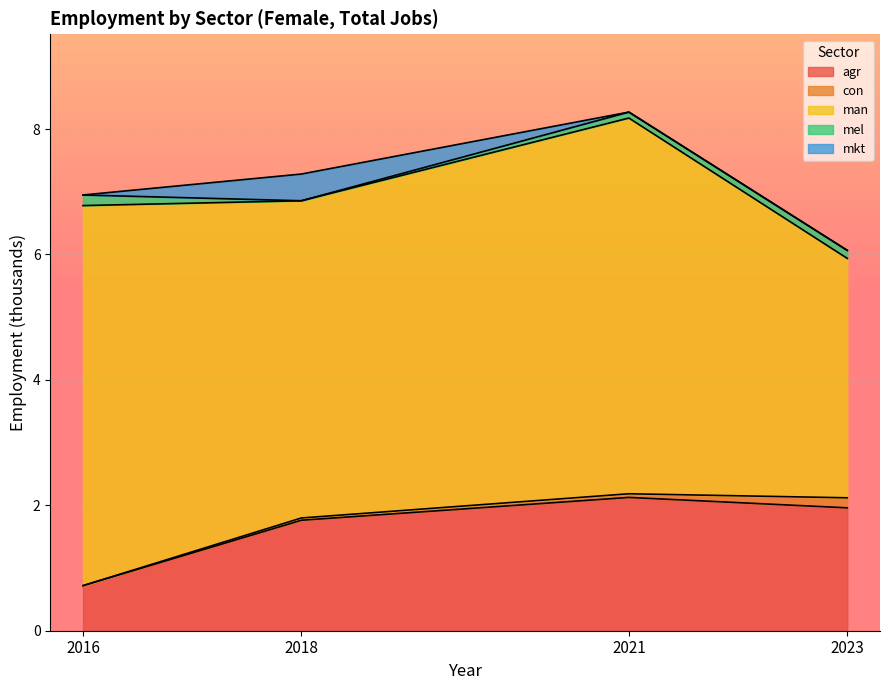

How many data points in eco_aggregate_man are above 5?

3